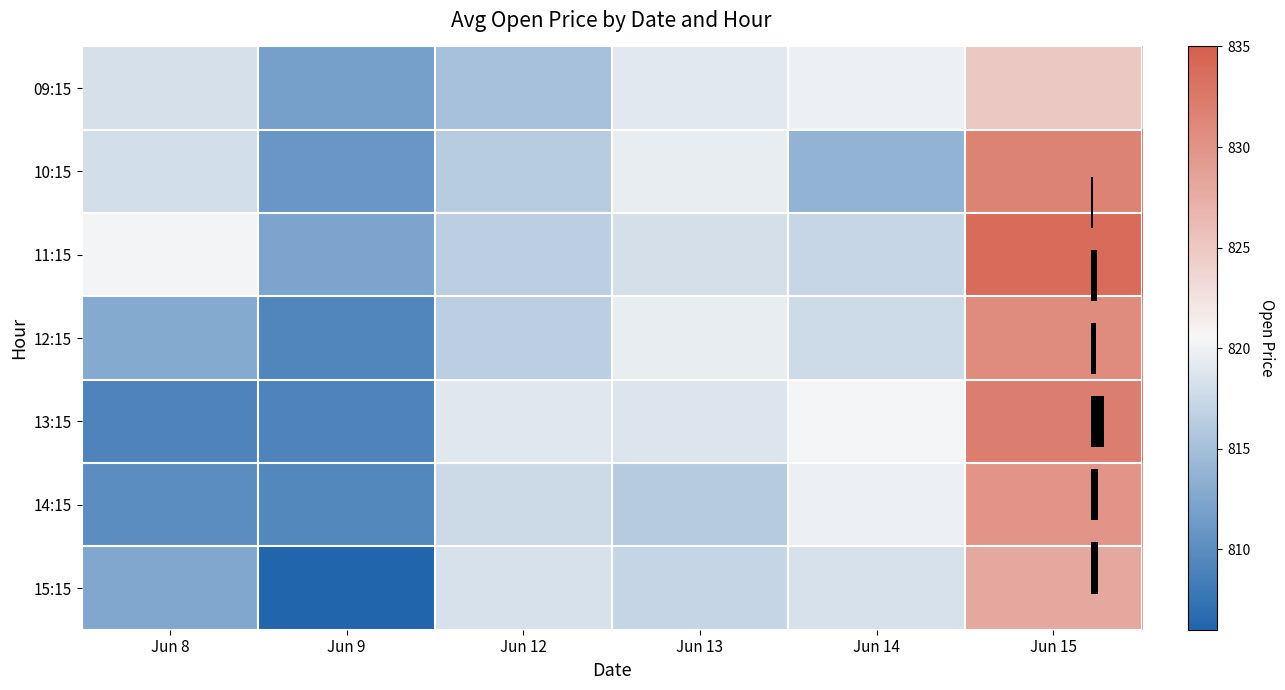

What is the approximate value of 11:15 at Jun 14?

817.2